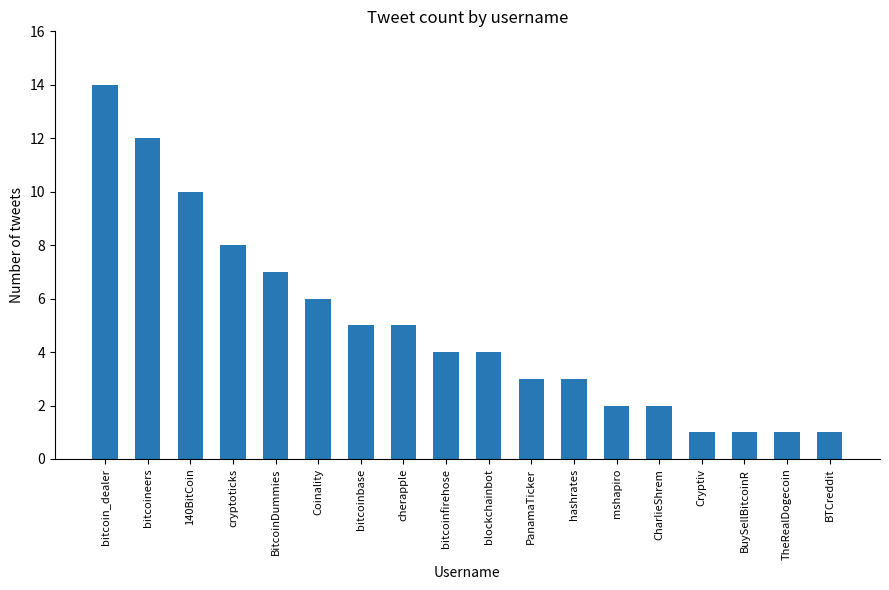

True or false: the data shows 2 at mshapiro.

True